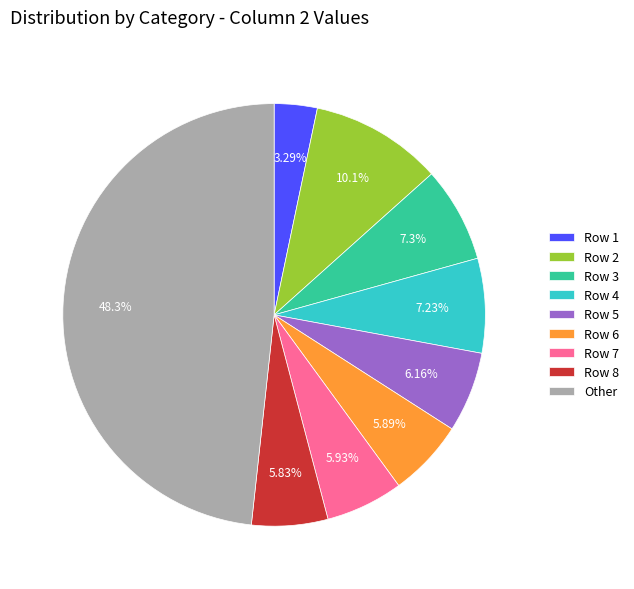

Combined, do Row 1 and Row 3 account for over 50%?

No